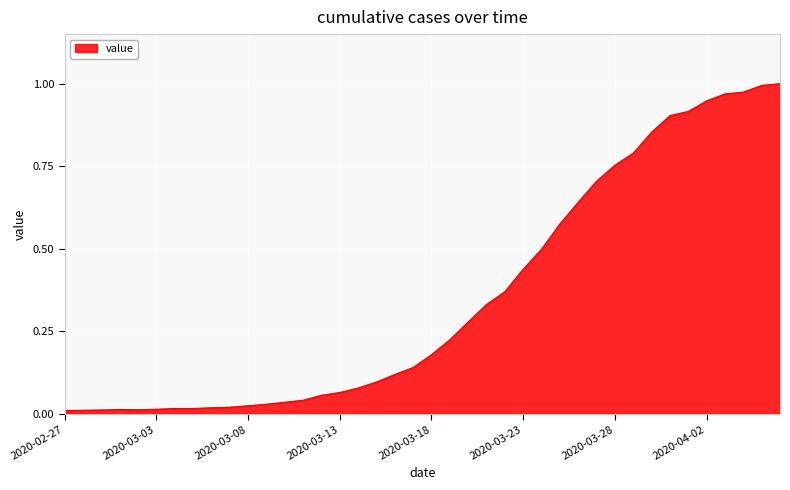

Reading right to left, list all the values displayed in this chart.

2020-04-06=1.0	2020-04-05=1.0	2020-04-04=1.0	2020-04-03=1.0	2020-04-02=0.9	2020-04-01=0.9	2020-03-31=0.9	2020-03-30=0.9	2020-03-29=0.8	2020-03-28=0.8	2020-03-27=0.7	2020-03-26=0.6	2020-03-25=0.6	2020-03-24=0.5	2020-03-23=0.4	2020-03-22=0.4	2020-03-21=0.3	2020-03-20=0.3	2020-03-19=0.2	2020-03-18=0.2	2020-03-17=0.1	2020-03-16=0.1	2020-03-15=0.1	2020-03-14=0.1	2020-03-13=0.1	2020-03-12=0.1	2020-03-11=0.0	2020-03-10=0.0	2020-03-09=0.0	2020-03-08=0.0	2020-03-07=0.0	2020-03-06=0.0	2020-03-05=0.0	2020-03-04=0.0	2020-03-03=0.0	2020-03-02=0.0	2020-03-01=0.0	2020-02-29=0.0	2020-02-28=0.0	2020-02-27=0.0